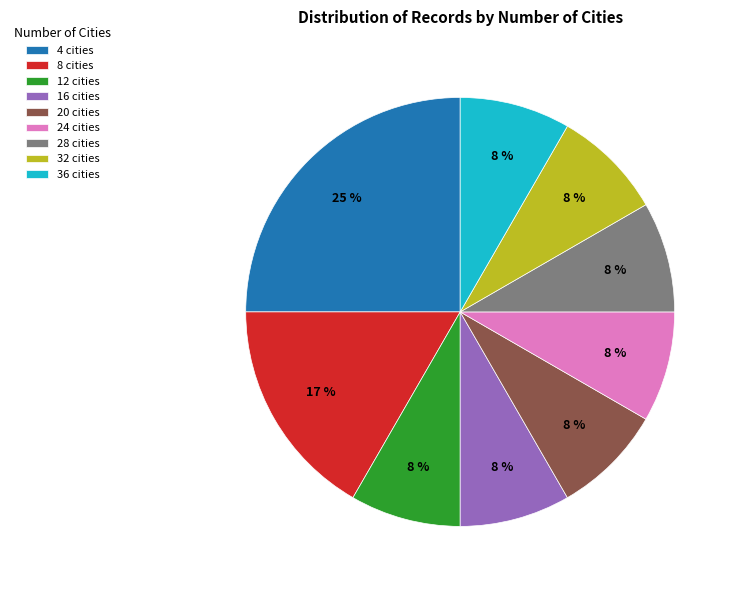

What is the largest slice in the pie chart?

4 cities